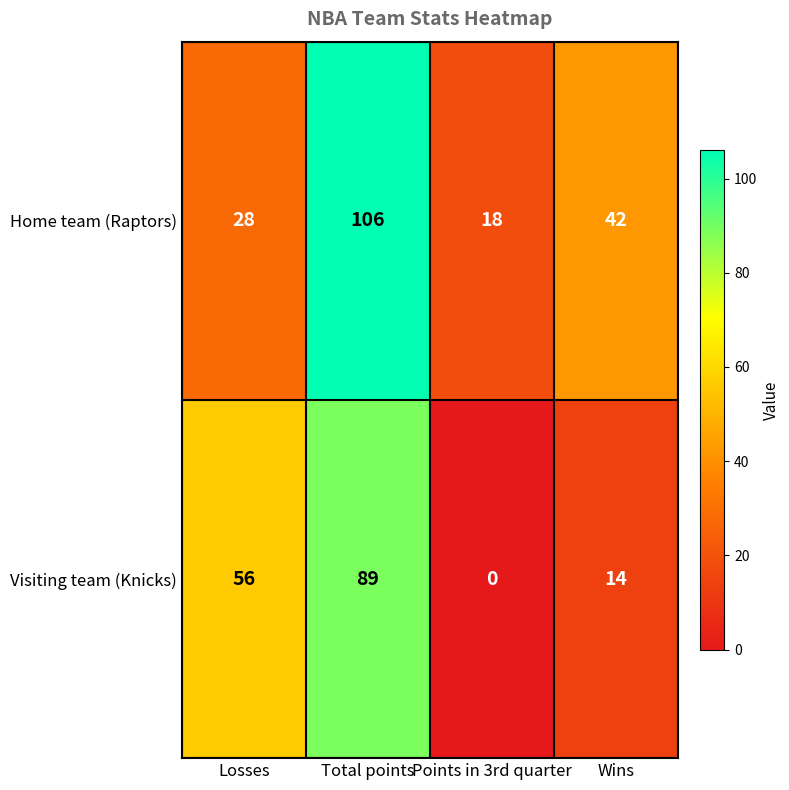

Which label corresponds to the smallest value in the chart?

Points in 3rd quarter